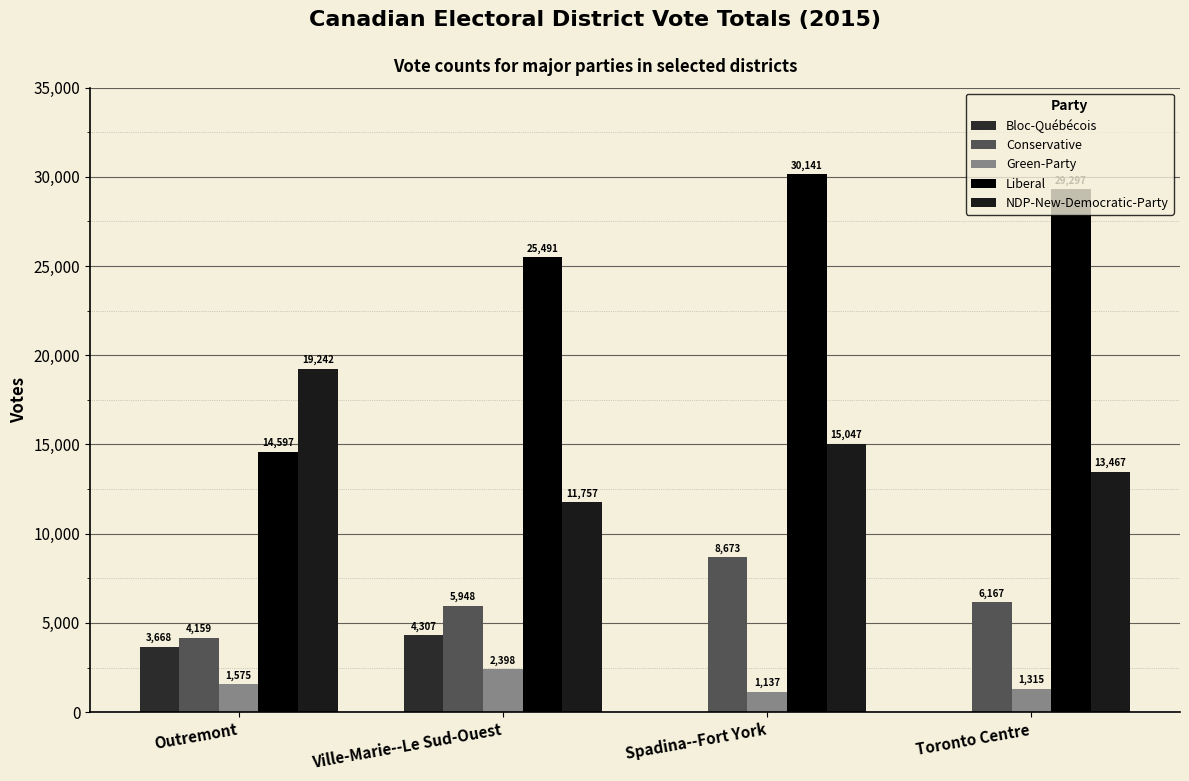

What is the total value across all series at Spadina--Fort York?

54998